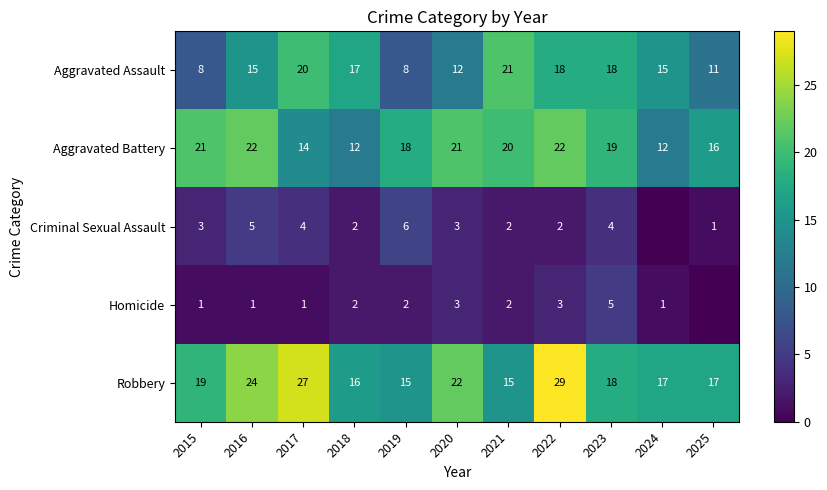

What is the difference between the second highest and minimum values in the Aggravated Battery series?

10